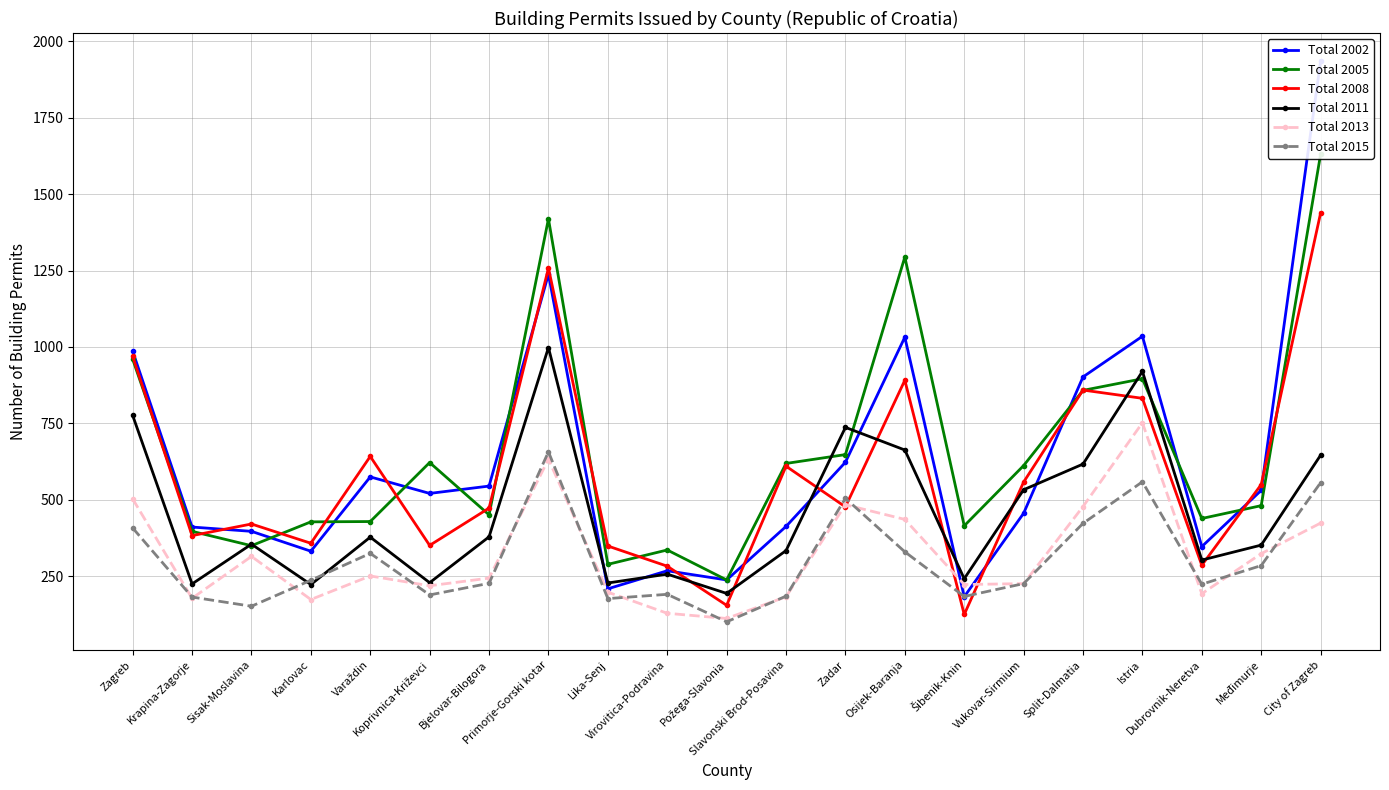

The Total 2002 series shows 413 at Slavonski Brod-Posavina. True or false?

True